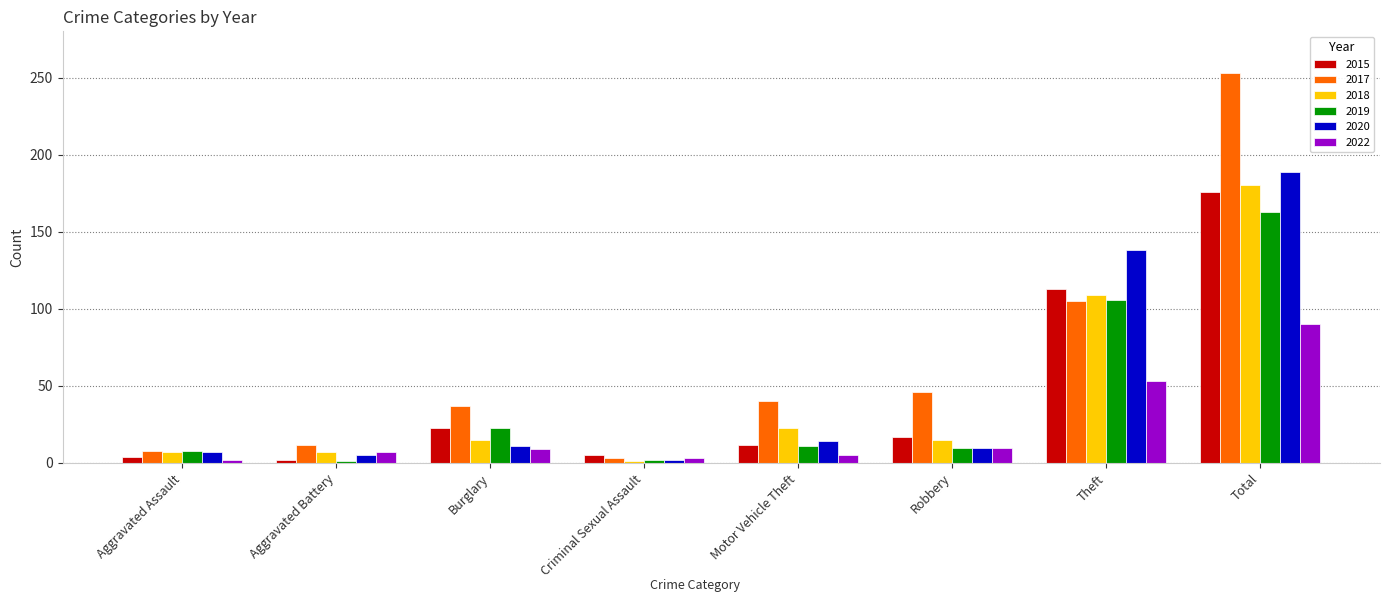

What is the label of the 5th bar from the left?

Motor Vehicle Theft